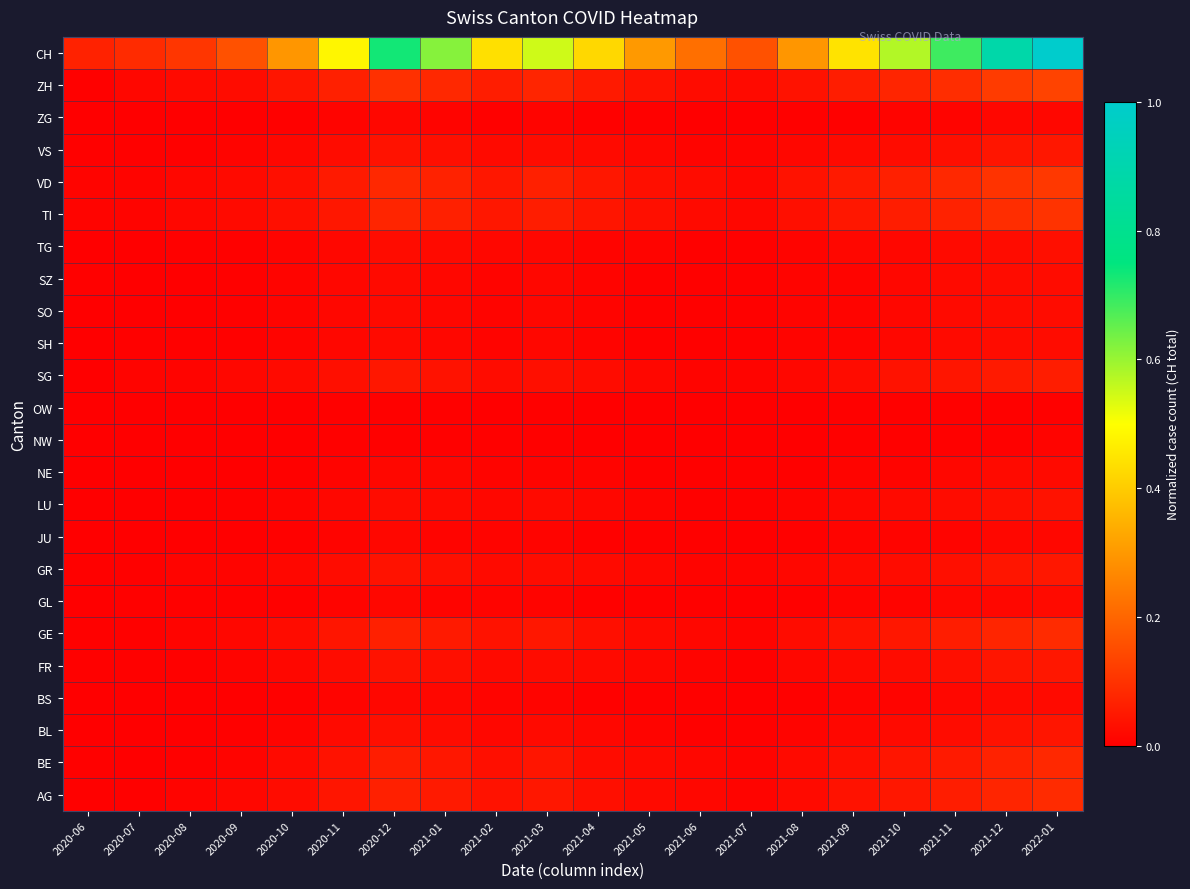

Reading right to left, transcribe all the data shown in this chart.

AG: 2022-01=0.1	2021-12=0.1	2021-11=0.1	2021-10=0.0	2021-09=0.0	2021-08=0.0	2021-07=0.0	2021-06=0.0	2021-05=0.0	2021-04=0.0	2021-03=0.0	2021-02=0.0	2021-01=0.1	2020-12=0.1	2020-11=0.0	2020-10=0.0	2020-09=0.0	2020-08=0.0	2020-07=0.0	2020-06=0.0
BE: 2022-01=0.1	2021-12=0.1	2021-11=0.1	2021-10=0.0	2021-09=0.0	2021-08=0.0	2021-07=0.0	2021-06=0.0	2021-05=0.0	2021-04=0.0	2021-03=0.0	2021-02=0.0	2021-01=0.0	2020-12=0.1	2020-11=0.0	2020-10=0.0	2020-09=0.0	2020-08=0.0	2020-07=0.0	2020-06=0.0
BL: 2022-01=0.0	2021-12=0.0	2021-11=0.0	2021-10=0.0	2021-09=0.0	2021-08=0.0	2021-07=0.0	2021-06=0.0	2021-05=0.0	2021-04=0.0	2021-03=0.0	2021-02=0.0	2021-01=0.0	2020-12=0.0	2020-11=0.0	2020-10=0.0	2020-09=0.0	2020-08=0.0	2020-07=0.0	2020-06=0.0
BS: 2022-01=0.0	2021-12=0.0	2021-11=0.0	2021-10=0.0	2021-09=0.0	2021-08=0.0	2021-07=0.0	2021-06=0.0	2021-05=0.0	2021-04=0.0	2021-03=0.0	2021-02=0.0	2021-01=0.0	2020-12=0.0	2020-11=0.0	2020-10=0.0	2020-09=0.0	2020-08=0.0	2020-07=0.0	2020-06=0.0
FR: 2022-01=0.0	2021-12=0.0	2021-11=0.0	2021-10=0.0	2021-09=0.0	2021-08=0.0	2021-07=0.0	2021-06=0.0	2021-05=0.0	2021-04=0.0	2021-03=0.0	2021-02=0.0	2021-01=0.0	2020-12=0.0	2020-11=0.0	2020-10=0.0	2020-09=0.0	2020-08=0.0	2020-07=0.0	2020-06=0.0
GE: 2022-01=0.1	2021-12=0.1	2021-11=0.1	2021-10=0.0	2021-09=0.0	2021-08=0.0	2021-07=0.0	2021-06=0.0	2021-05=0.0	2021-04=0.0	2021-03=0.0	2021-02=0.0	2021-01=0.1	2020-12=0.1	2020-11=0.0	2020-10=0.0	2020-09=0.0	2020-08=0.0	2020-07=0.0	2020-06=0.0
GL: 2022-01=0.0	2021-12=0.0	2021-11=0.0	2021-10=0.0	2021-09=0.0	2021-08=0.0	2021-07=0.0	2021-06=0.0	2021-05=0.0	2021-04=0.0	2021-03=0.0	2021-02=0.0	2021-01=0.0	2020-12=0.0	2020-11=0.0	2020-10=0.0	2020-09=0.0	2020-08=0.0	2020-07=0.0	2020-06=0.0
GR: 2022-01=0.0	2021-12=0.0	2021-11=0.0	2021-10=0.0	2021-09=0.0	2021-08=0.0	2021-07=0.0	2021-06=0.0	2021-05=0.0	2021-04=0.0	2021-03=0.0	2021-02=0.0	2021-01=0.0	2020-12=0.0	2020-11=0.0	2020-10=0.0	2020-09=0.0	2020-08=0.0	2020-07=0.0	2020-06=0.0
JU: 2022-01=0.0	2021-12=0.0	2021-11=0.0	2021-10=0.0	2021-09=0.0	2021-08=0.0	2021-07=0.0	2021-06=0.0	2021-05=0.0	2021-04=0.0	2021-03=0.0	2021-02=0.0	2021-01=0.0	2020-12=0.0	2020-11=0.0	2020-10=0.0	2020-09=0.0	2020-08=0.0	2020-07=0.0	2020-06=0.0
LU: 2022-01=0.0	2021-12=0.0	2021-11=0.0	2021-10=0.0	2021-09=0.0	2021-08=0.0	2021-07=0.0	2021-06=0.0	2021-05=0.0	2021-04=0.0	2021-03=0.0	2021-02=0.0	2021-01=0.0	2020-12=0.0	2020-11=0.0	2020-10=0.0	2020-09=0.0	2020-08=0.0	2020-07=0.0	2020-06=0.0
NE: 2022-01=0.0	2021-12=0.0	2021-11=0.0	2021-10=0.0	2021-09=0.0	2021-08=0.0	2021-07=0.0	2021-06=0.0	2021-05=0.0	2021-04=0.0	2021-03=0.0	2021-02=0.0	2021-01=0.0	2020-12=0.0	2020-11=0.0	2020-10=0.0	2020-09=0.0	2020-08=0.0	2020-07=0.0	2020-06=0.0
NW: 2022-01=0.0	2021-12=0.0	2021-11=0.0	2021-10=0.0	2021-09=0.0	2021-08=0.0	2021-07=0.0	2021-06=0.0	2021-05=0.0	2021-04=0.0	2021-03=0.0	2021-02=0.0	2021-01=0.0	2020-12=0.0	2020-11=0.0	2020-10=0.0	2020-09=0.0	2020-08=0.0	2020-07=0.0	2020-06=0.0
OW: 2022-01=0.0	2021-12=0.0	2021-11=0.0	2021-10=0.0	2021-09=0.0	2021-08=0.0	2021-07=0.0	2021-06=0.0	2021-05=0.0	2021-04=0.0	2021-03=0.0	2021-02=0.0	2021-01=0.0	2020-12=0.0	2020-11=0.0	2020-10=0.0	2020-09=0.0	2020-08=0.0	2020-07=0.0	2020-06=0.0
SG: 2022-01=0.1	2021-12=0.1	2021-11=0.0	2021-10=0.0	2021-09=0.0	2021-08=0.0	2021-07=0.0	2021-06=0.0	2021-05=0.0	2021-04=0.0	2021-03=0.0	2021-02=0.0	2021-01=0.0	2020-12=0.0	2020-11=0.0	2020-10=0.0	2020-09=0.0	2020-08=0.0	2020-07=0.0	2020-06=0.0
SH: 2022-01=0.0	2021-12=0.0	2021-11=0.0	2021-10=0.0	2021-09=0.0	2021-08=0.0	2021-07=0.0	2021-06=0.0	2021-05=0.0	2021-04=0.0	2021-03=0.0	2021-02=0.0	2021-01=0.0	2020-12=0.0	2020-11=0.0	2020-10=0.0	2020-09=0.0	2020-08=0.0	2020-07=0.0	2020-06=0.0
SO: 2022-01=0.0	2021-12=0.0	2021-11=0.0	2021-10=0.0	2021-09=0.0	2021-08=0.0	2021-07=0.0	2021-06=0.0	2021-05=0.0	2021-04=0.0	2021-03=0.0	2021-02=0.0	2021-01=0.0	2020-12=0.0	2020-11=0.0	2020-10=0.0	2020-09=0.0	2020-08=0.0	2020-07=0.0	2020-06=0.0
SZ: 2022-01=0.0	2021-12=0.0	2021-11=0.0	2021-10=0.0	2021-09=0.0	2021-08=0.0	2021-07=0.0	2021-06=0.0	2021-05=0.0	2021-04=0.0	2021-03=0.0	2021-02=0.0	2021-01=0.0	2020-12=0.0	2020-11=0.0	2020-10=0.0	2020-09=0.0	2020-08=0.0	2020-07=0.0	2020-06=0.0
TG: 2022-01=0.0	2021-12=0.0	2021-11=0.0	2021-10=0.0	2021-09=0.0	2021-08=0.0	2021-07=0.0	2021-06=0.0	2021-05=0.0	2021-04=0.0	2021-03=0.0	2021-02=0.0	2021-01=0.0	2020-12=0.0	2020-11=0.0	2020-10=0.0	2020-09=0.0	2020-08=0.0	2020-07=0.0	2020-06=0.0
TI: 2022-01=0.1	2021-12=0.1	2021-11=0.1	2021-10=0.1	2021-09=0.0	2021-08=0.0	2021-07=0.0	2021-06=0.0	2021-05=0.0	2021-04=0.0	2021-03=0.1	2021-02=0.0	2021-01=0.1	2020-12=0.1	2020-11=0.0	2020-10=0.0	2020-09=0.0	2020-08=0.0	2020-07=0.0	2020-06=0.0
VD: 2022-01=0.1	2021-12=0.1	2021-11=0.1	2021-10=0.1	2021-09=0.1	2021-08=0.0	2021-07=0.0	2021-06=0.0	2021-05=0.0	2021-04=0.0	2021-03=0.1	2021-02=0.0	2021-01=0.1	2020-12=0.1	2020-11=0.1	2020-10=0.0	2020-09=0.0	2020-08=0.0	2020-07=0.0	2020-06=0.0
VS: 2022-01=0.0	2021-12=0.0	2021-11=0.0	2021-10=0.0	2021-09=0.0	2021-08=0.0	2021-07=0.0	2021-06=0.0	2021-05=0.0	2021-04=0.0	2021-03=0.0	2021-02=0.0	2021-01=0.0	2020-12=0.0	2020-11=0.0	2020-10=0.0	2020-09=0.0	2020-08=0.0	2020-07=0.0	2020-06=0.0
ZG: 2022-01=0.0	2021-12=0.0	2021-11=0.0	2021-10=0.0	2021-09=0.0	2021-08=0.0	2021-07=0.0	2021-06=0.0	2021-05=0.0	2021-04=0.0	2021-03=0.0	2021-02=0.0	2021-01=0.0	2020-12=0.0	2020-11=0.0	2020-10=0.0	2020-09=0.0	2020-08=0.0	2020-07=0.0	2020-06=0.0
ZH: 2022-01=0.1	2021-12=0.1	2021-11=0.1	2021-10=0.1	2021-09=0.1	2021-08=0.0	2021-07=0.0	2021-06=0.0	2021-05=0.0	2021-04=0.1	2021-03=0.1	2021-02=0.1	2021-01=0.1	2020-12=0.1	2020-11=0.1	2020-10=0.0	2020-09=0.0	2020-08=0.0	2020-07=0.0	2020-06=0.0
CH: 2022-01=1.0	2021-12=0.9	2021-11=0.7	2021-10=0.6	2021-09=0.4	2021-08=0.3	2021-07=0.2	2021-06=0.2	2021-05=0.3	2021-04=0.4	2021-03=0.5	2021-02=0.4	2021-01=0.6	2020-12=0.7	2020-11=0.5	2020-10=0.3	2020-09=0.2	2020-08=0.1	2020-07=0.1	2020-06=0.1